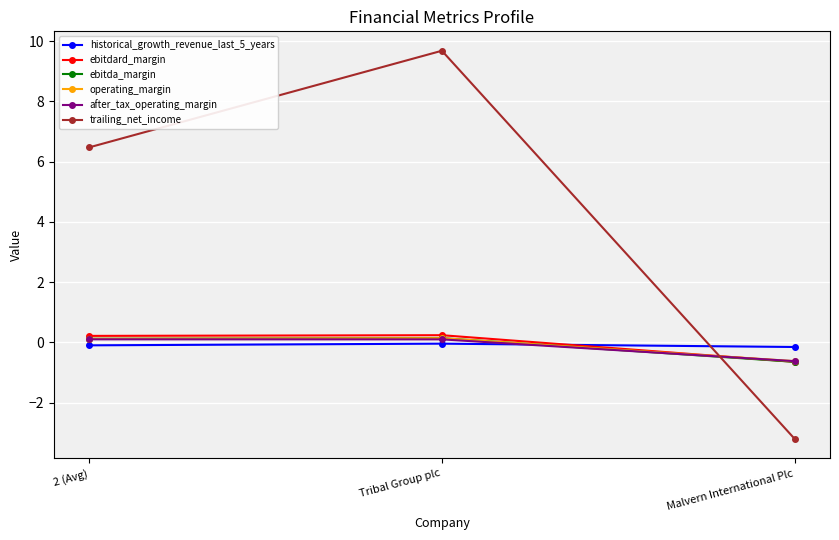

What is the difference between the trailing_net_income values at 2 (Avg) and Tribal Group plc?

3.2